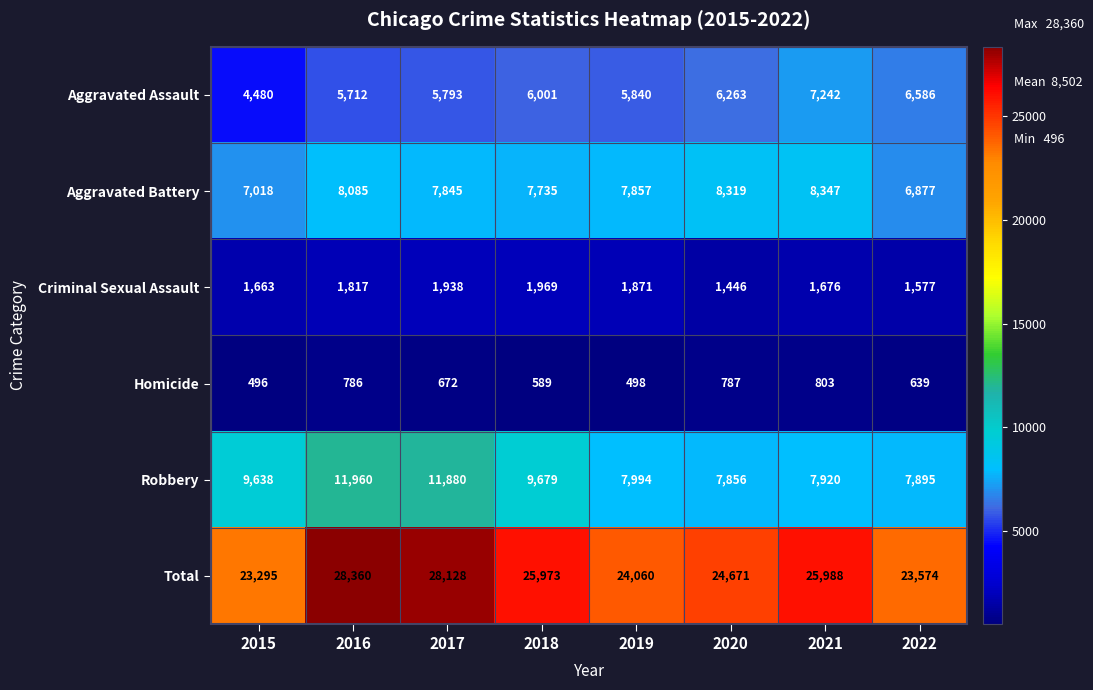

At how many categories does at least one series exceed 6242?

8